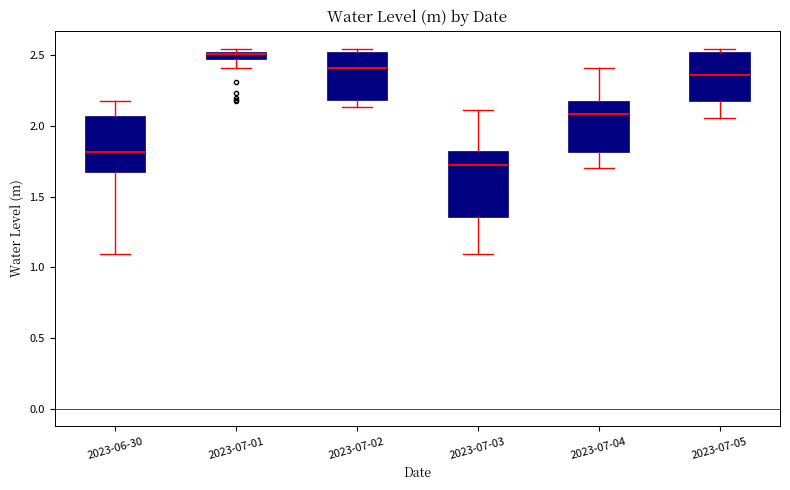

Where is the upper edge of the box for 2023-07-01 on the y-axis? The values are not printed on the chart, so give them approximately, as read against the axis.

2.50